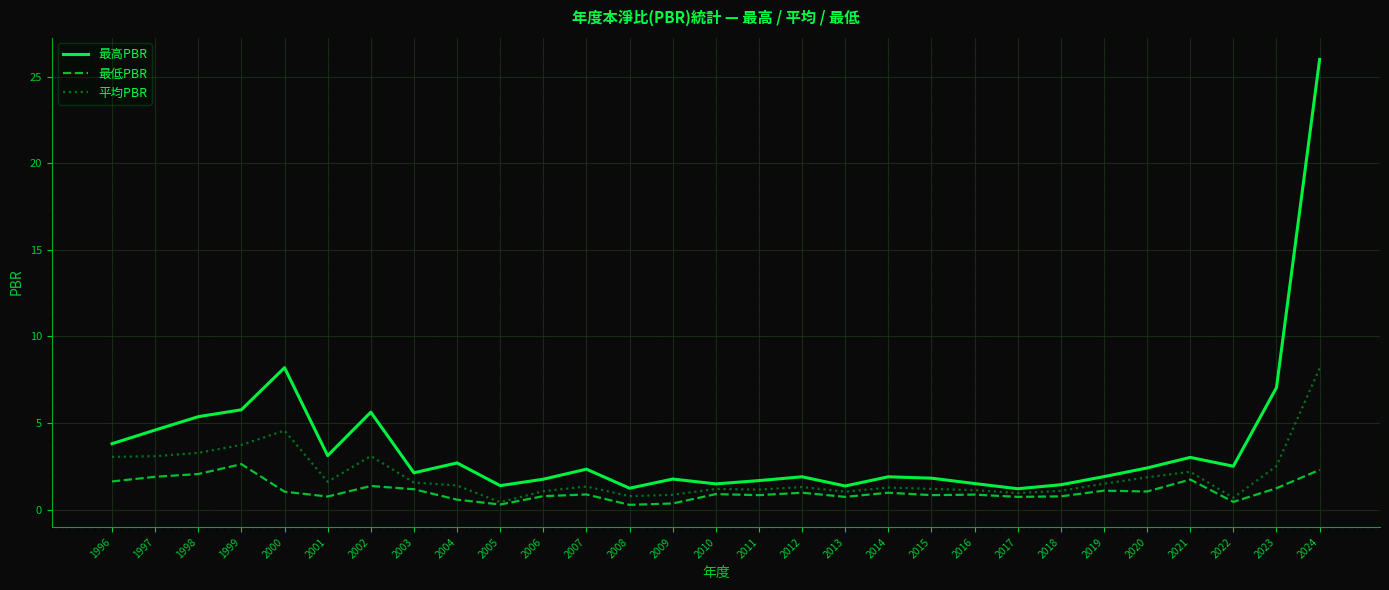

True or false: 最低PBR and 最高PBR cross at least once.

False